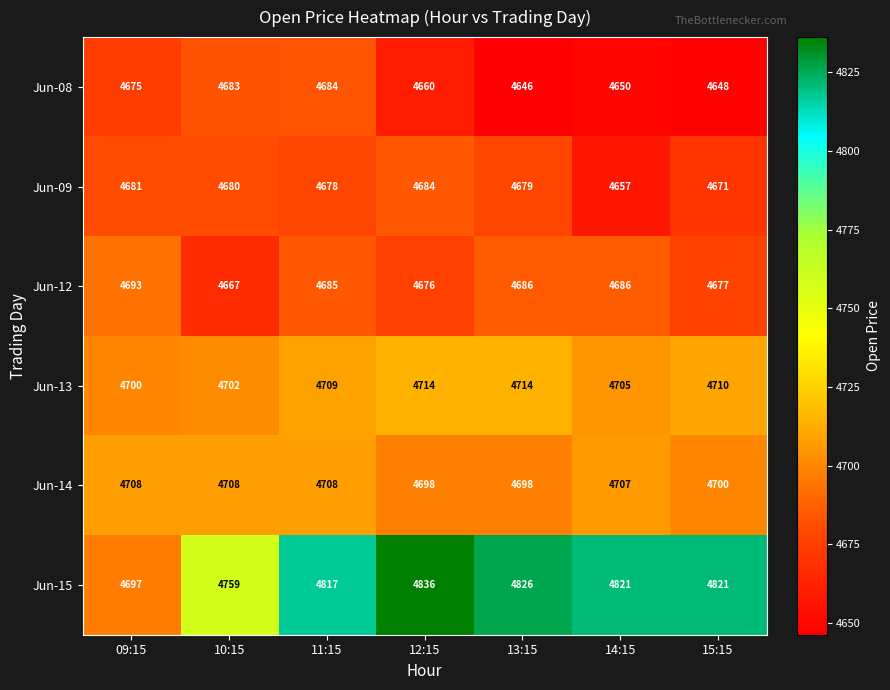

The Jun-13 series shows 8151 at 11:15. True or false?

False